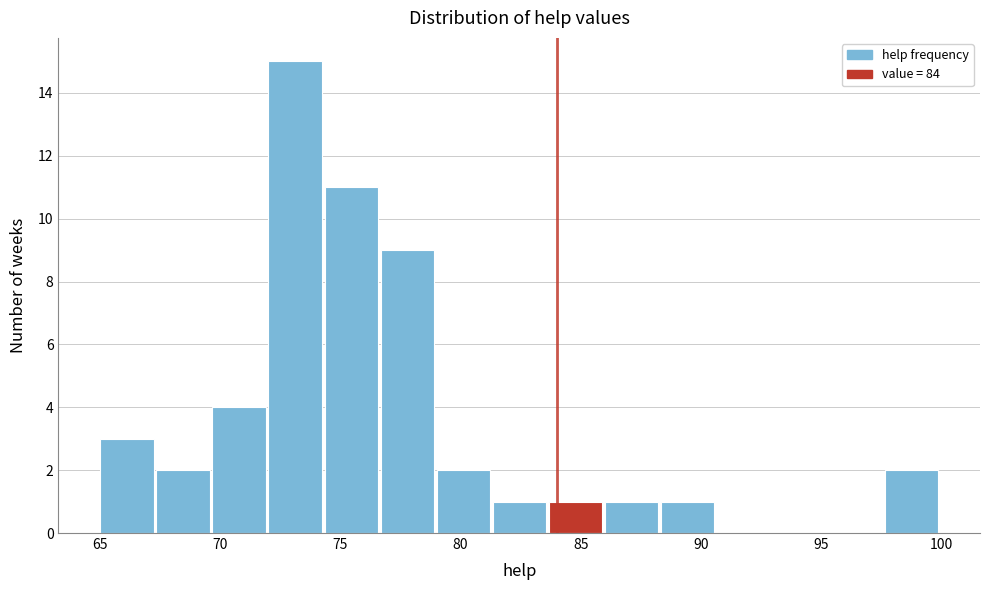

Which range on the x-axis has the tallest bar?

72.0 to 74.5